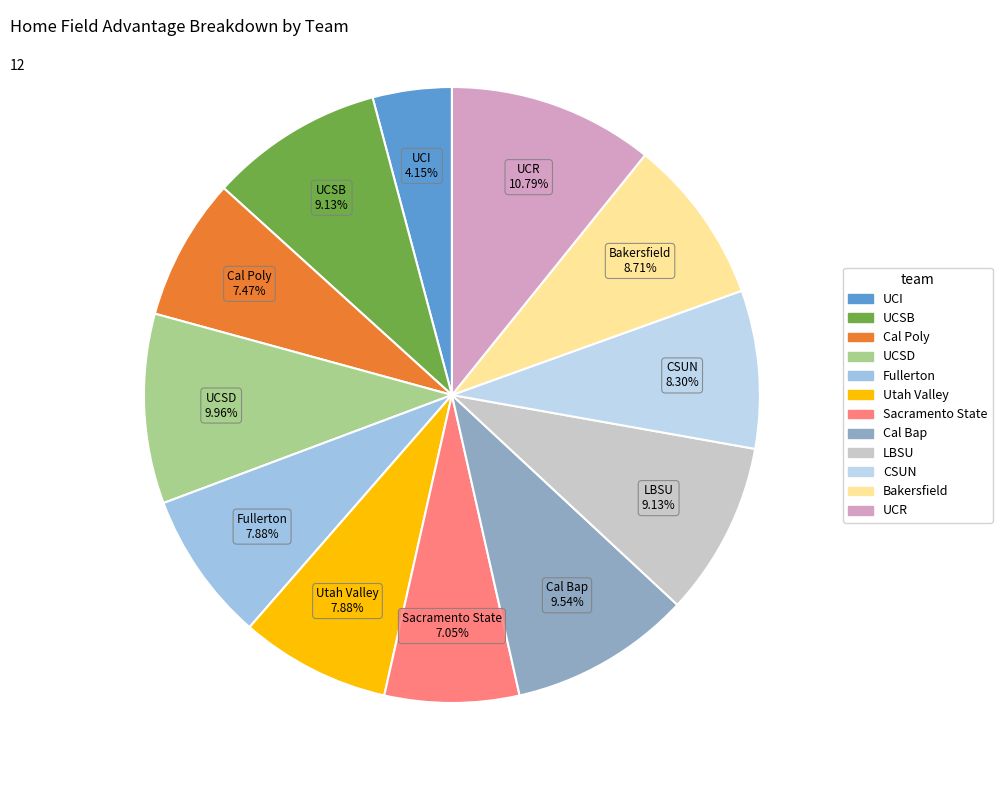

The UCSB slice represents 19% of the pie. True or false?

False